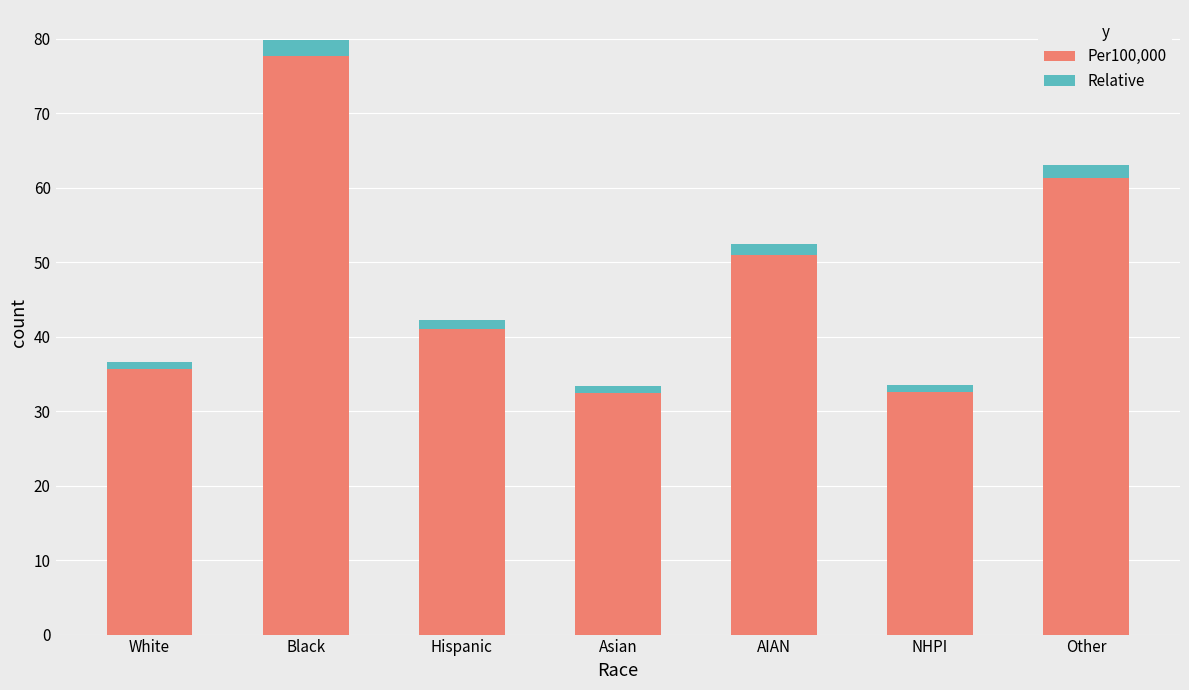

What is the maximum value for Per100,000?

77.7